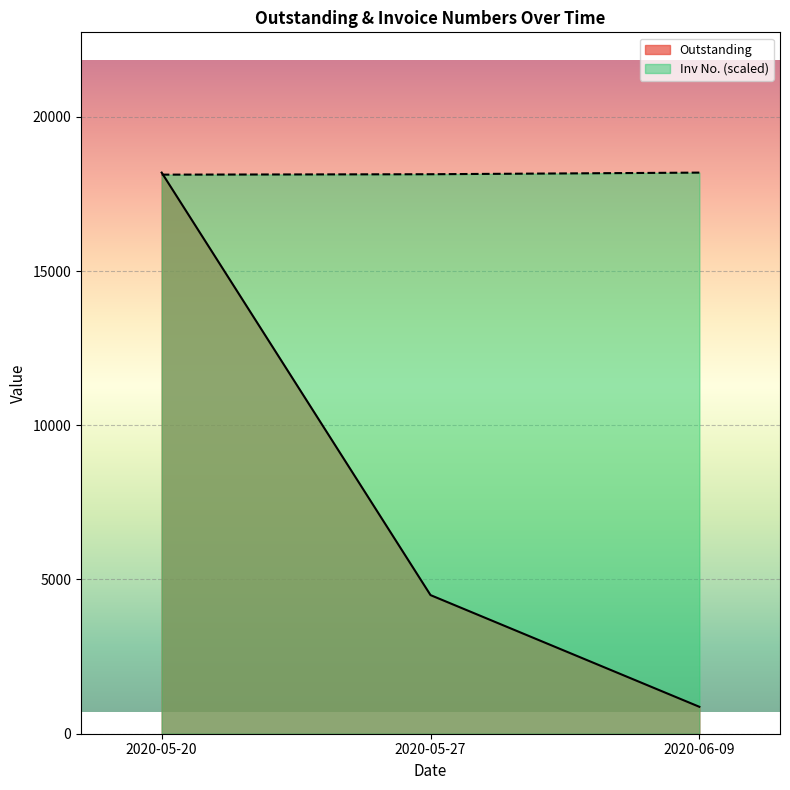

What are all the series names shown in the legend?

Outstanding, Inv No. (scaled)